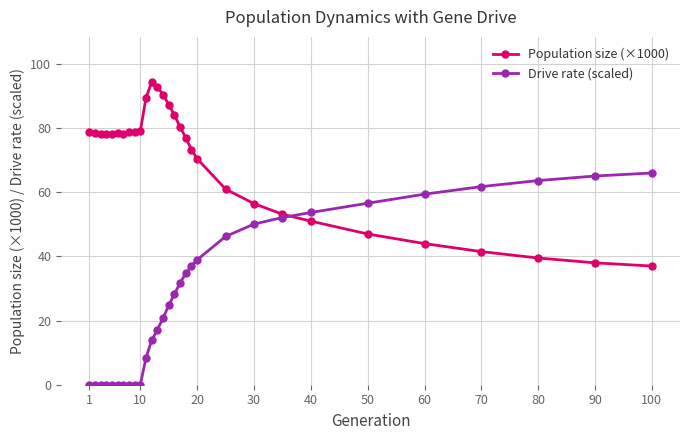

How many times do Population size (×1000) and Drive rate (scaled) cross each other?

1